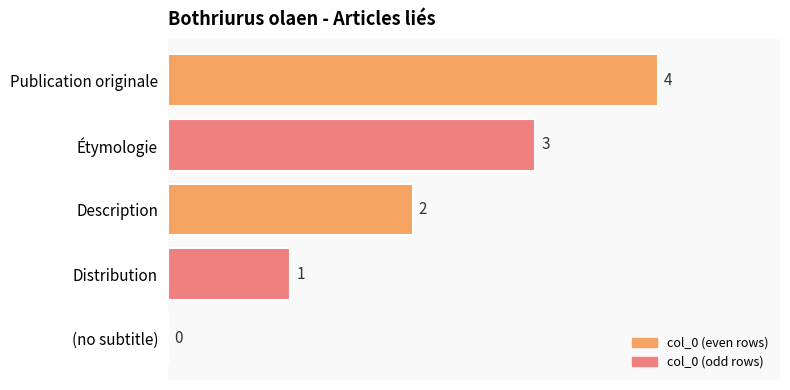

What is the change in value from Distribution to Description?

+1